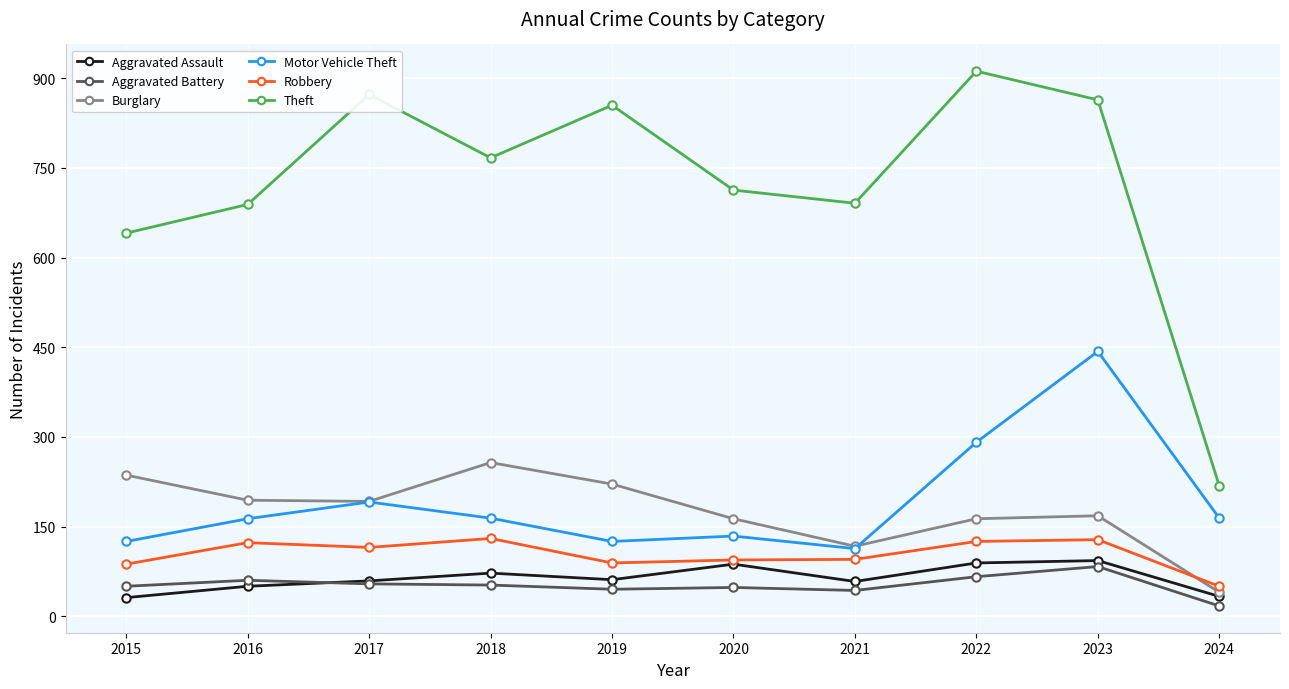

What is the sum of all Motor Vehicle Theft values?

1913